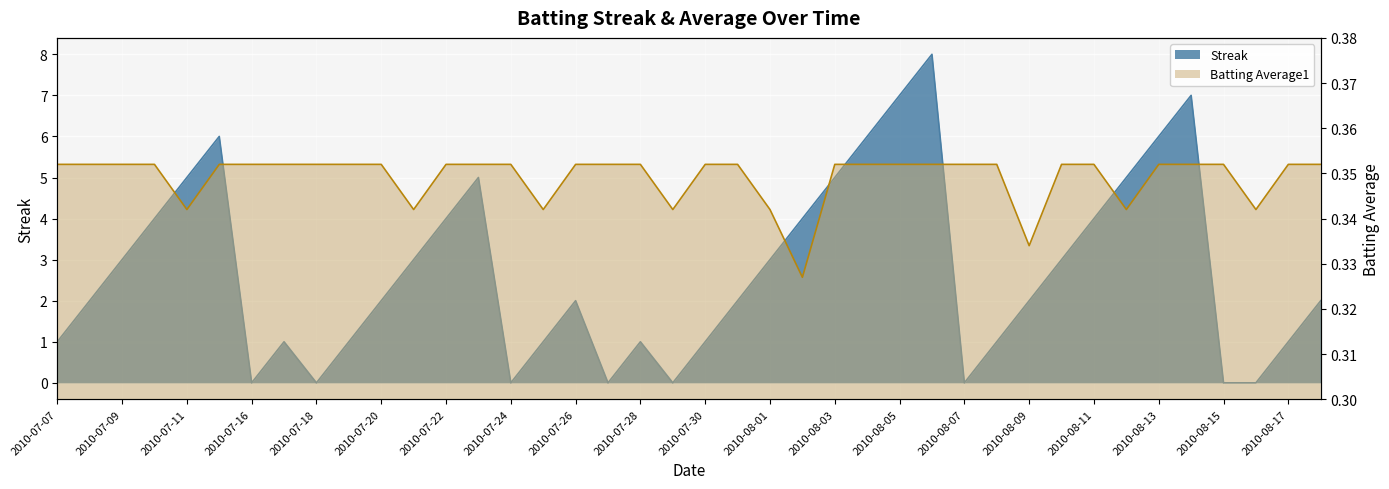

True or false: Batting Average1 and Streak cross at least once.

True